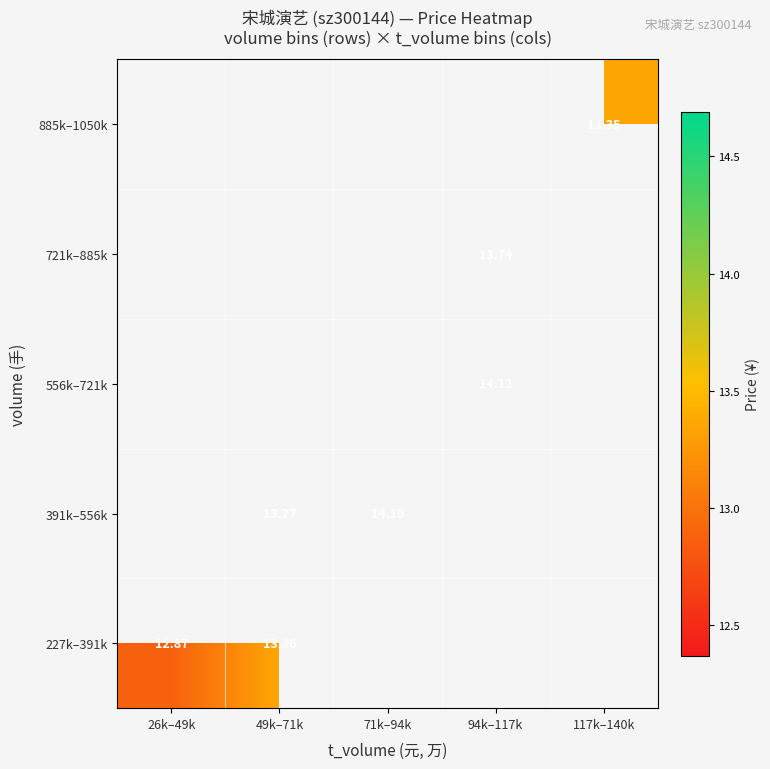

Is the value of 391k–556k at 71k–94k greater than the value of 556k–721k at 94k–117k?

Yes